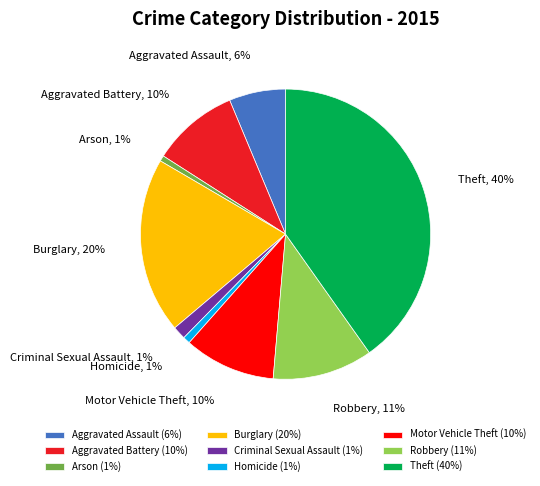

To the nearest percent, what is the average slice percentage?

11%